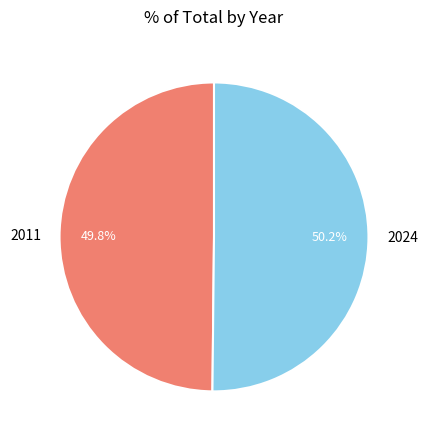

What percentage is the 2011 slice, to the nearest percent?

50%